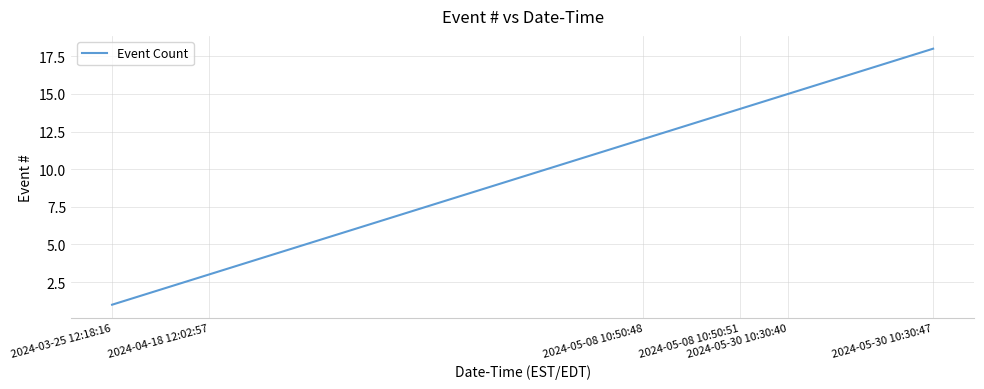

How many distinct data groups are displayed?

1